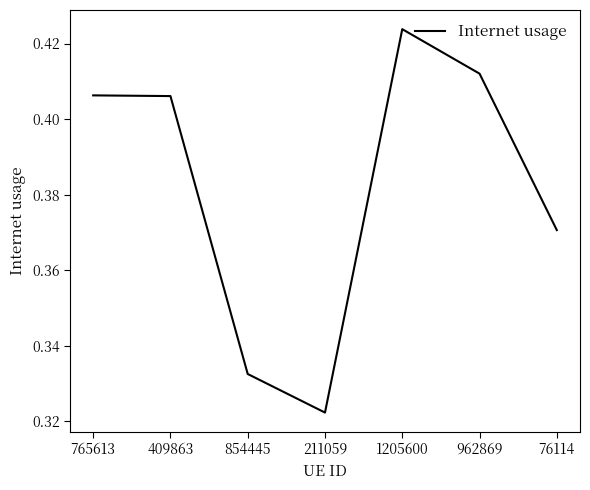

What position from the right is 211059?

4